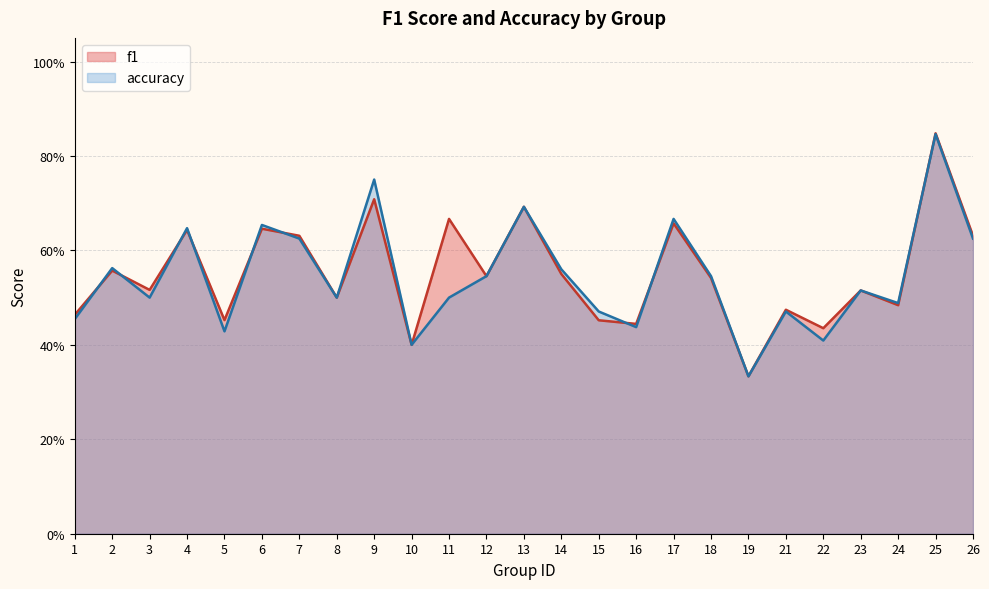

How many categories are shown in the chart?

25